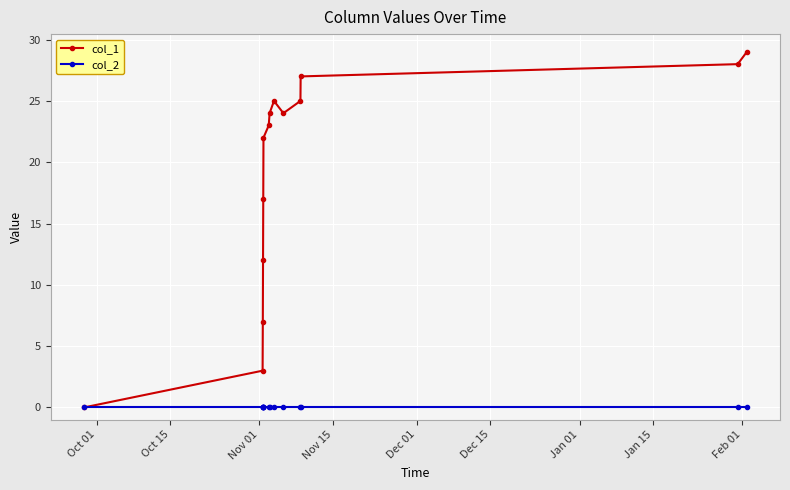

Reading left to right, what are all the values shown in this chart?

col_1: 0	3	7	12	17	22	23	24	25	24	25	27	28	29
col_2: 0	0	0	0	0	0	0	0	0	0	0	0	0	0